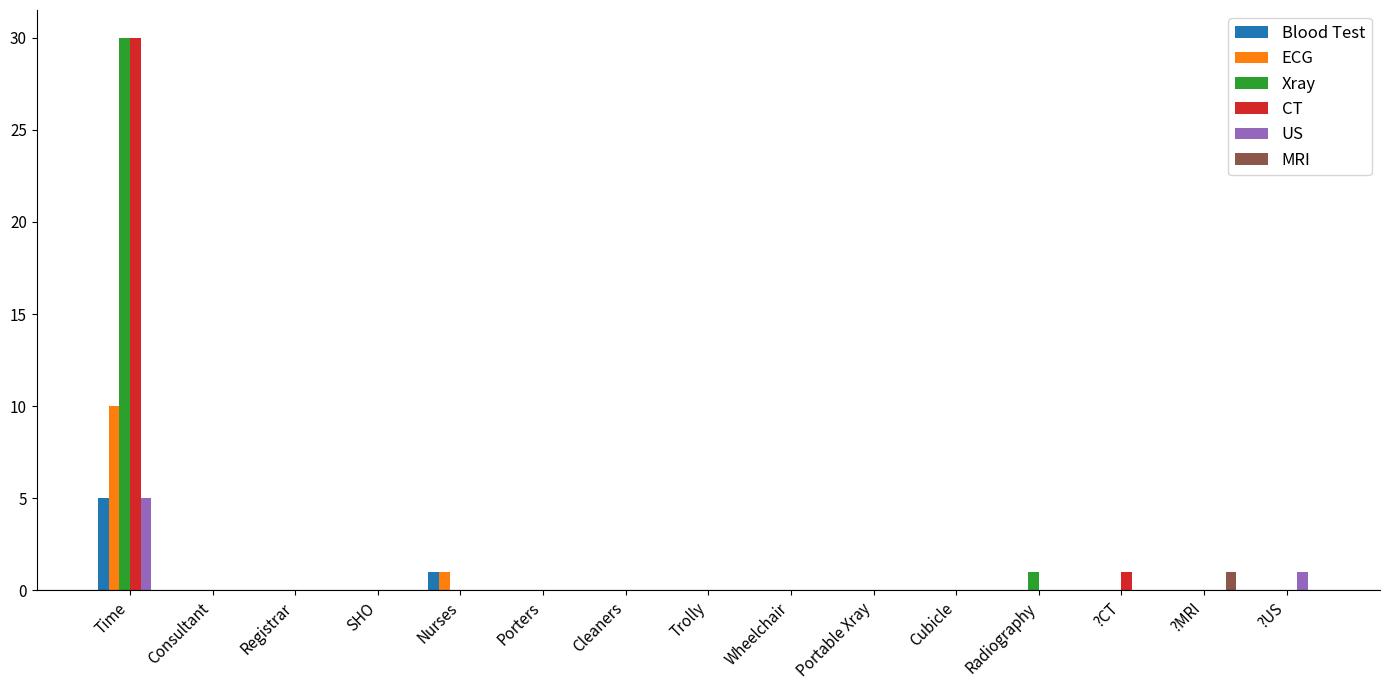

The Xray series shows 1 at Radiography. True or false?

True